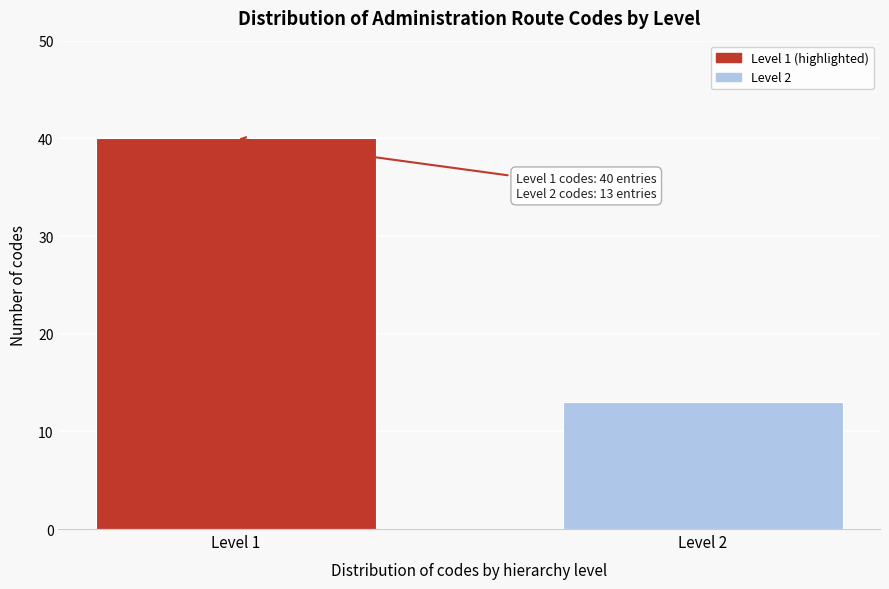

Reading left to right, what are all the values shown in this chart?

Level 1=40	Level 2=13